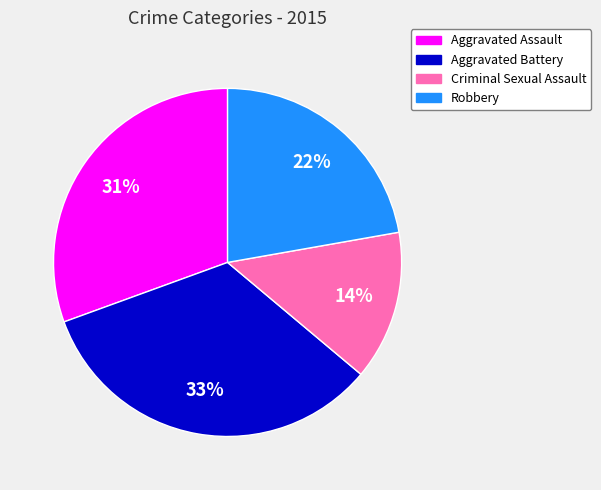

What is the ratio of the value at Robbery to the value at Aggravated Battery?

0.7